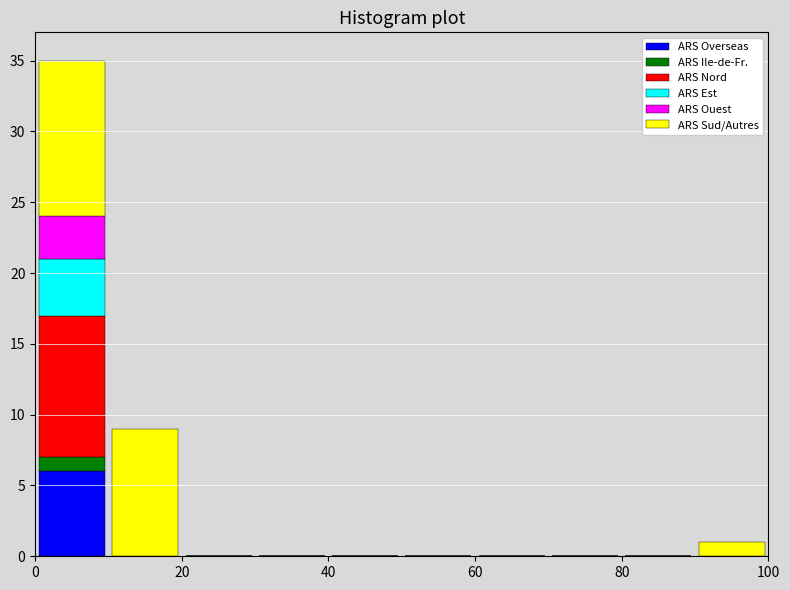

Which range on the x-axis has the tallest stacked bar (by total height)?

0 to 10